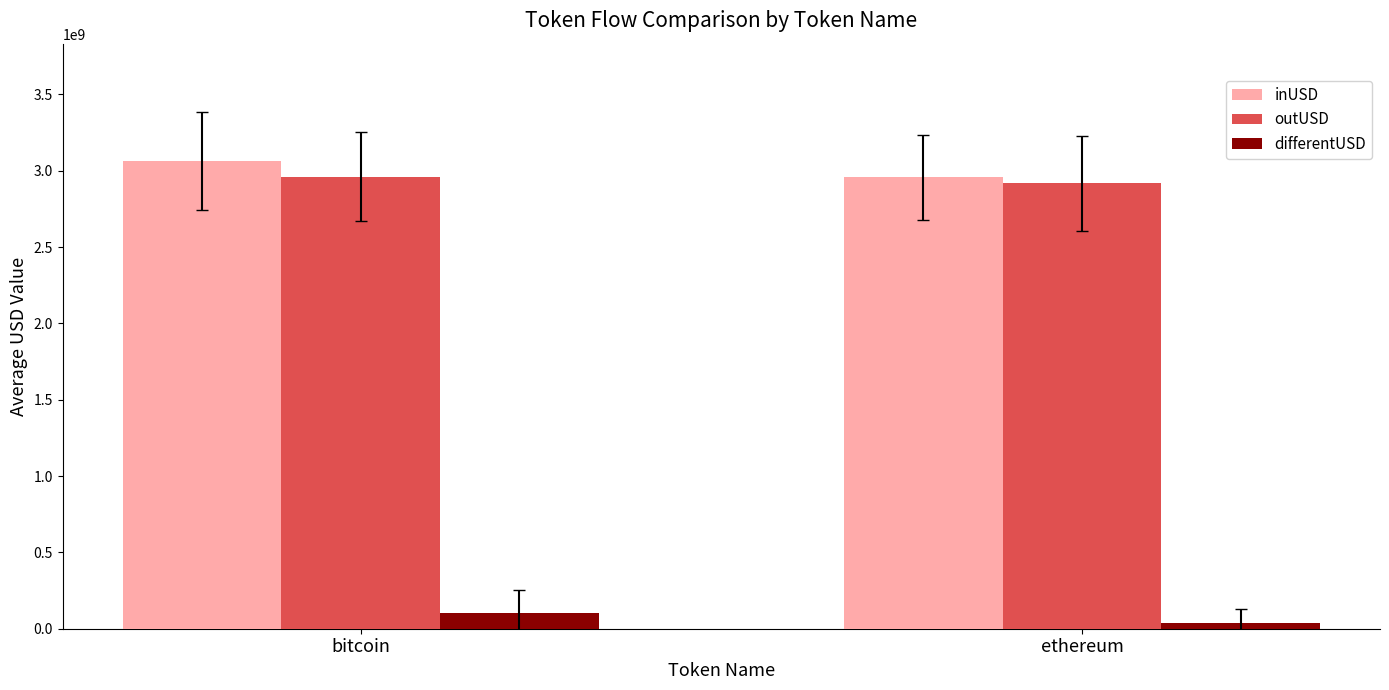

Is it true that outUSD equals 1629458115.2 at bitcoin?

False